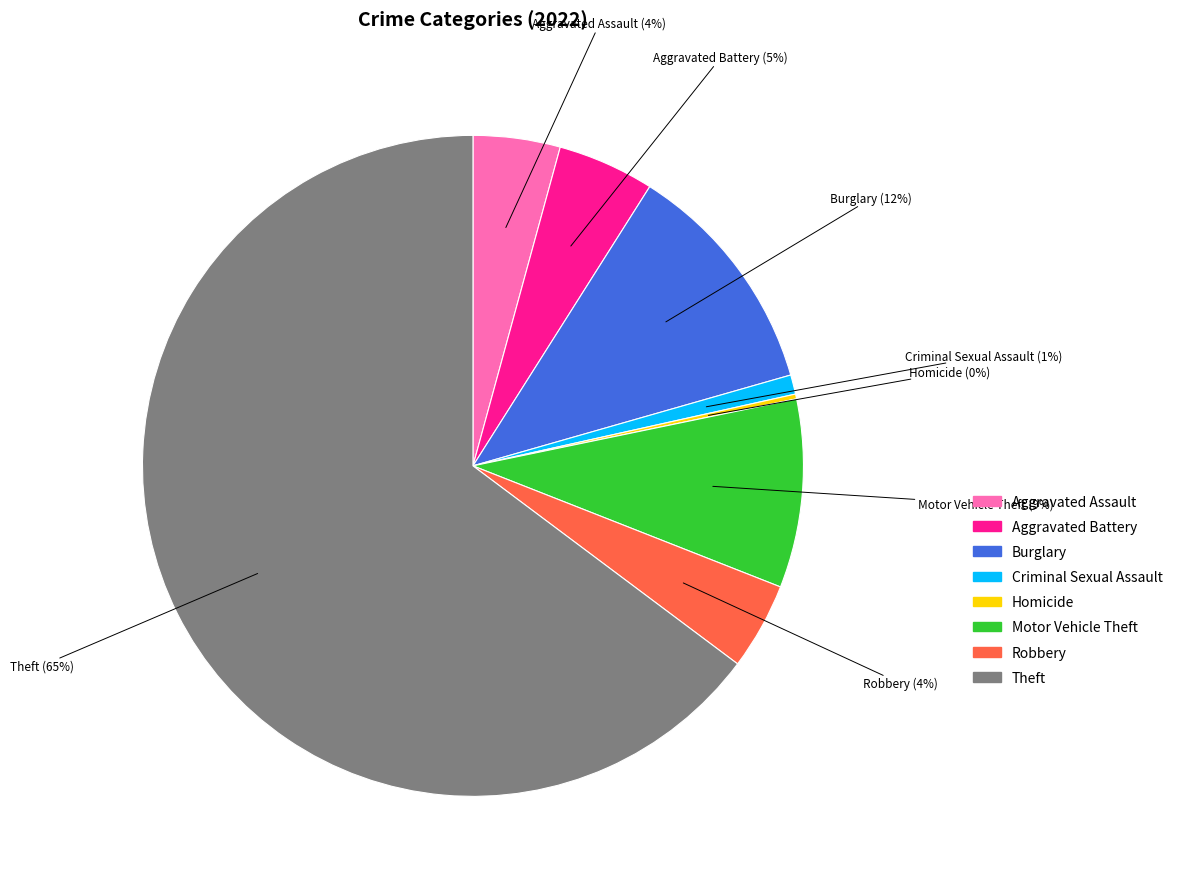

Is there any slice that represents more than half of the pie?

Yes